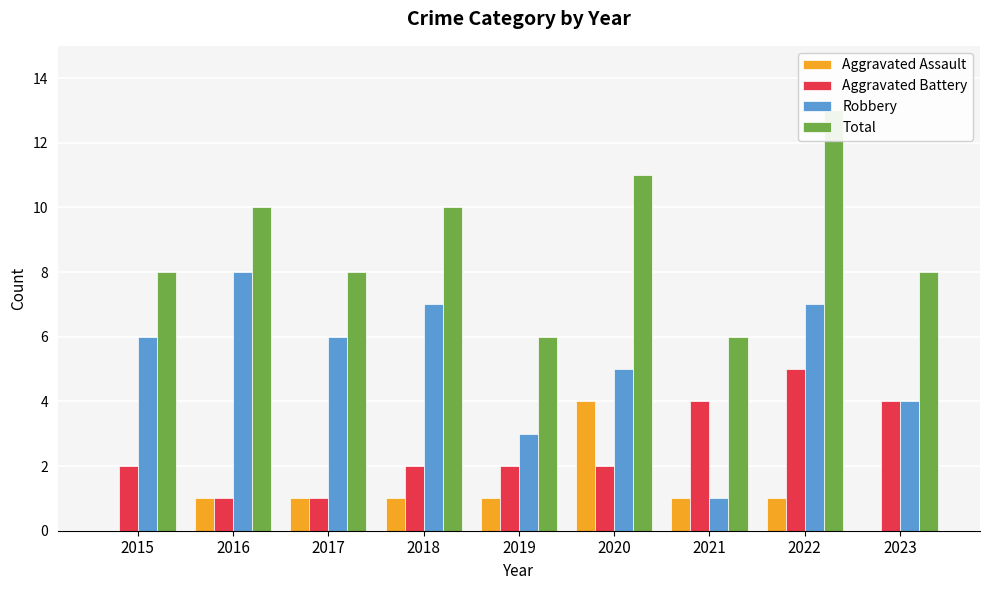

Reading left to right, transcribe all the data shown in this chart.

Aggravated Assault: 0	1	1	1	1	4	1	1	0
Aggravated Battery: 2	1	1	2	2	2	4	5	4
Robbery: 6	8	6	7	3	5	1	7	4
Total: 8	10	8	10	6	11	6	13	8